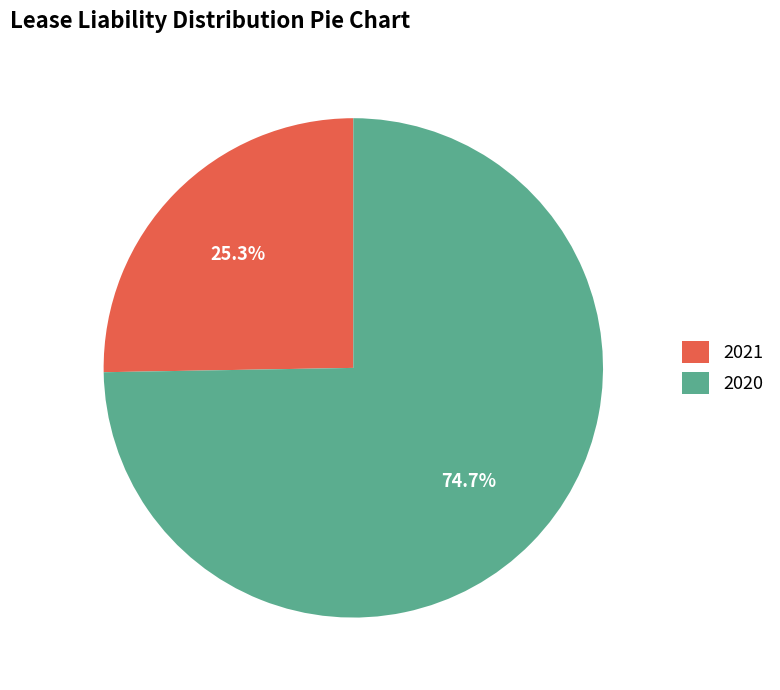

Which category has the smallest portion of the pie?

2021